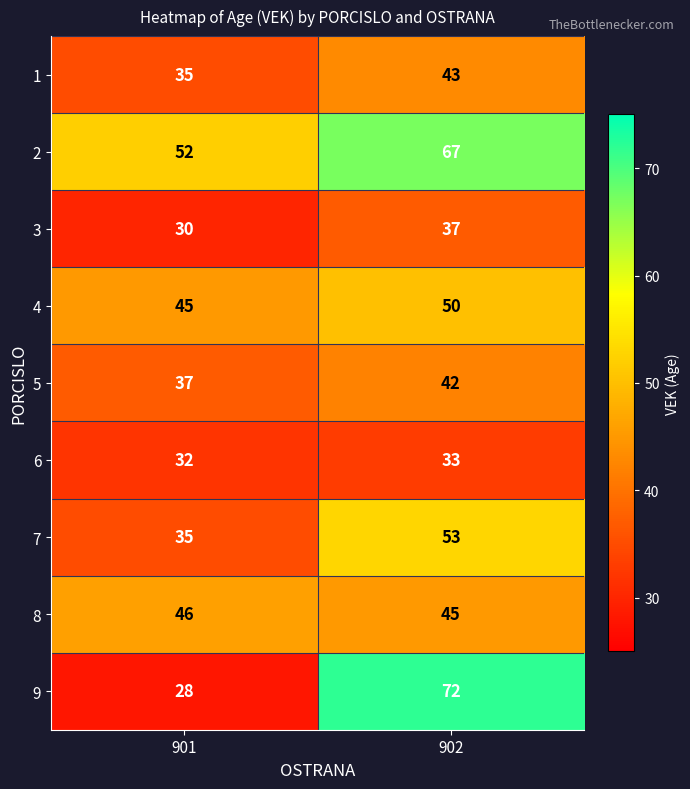

What is the maximum value shown in the chart?

72